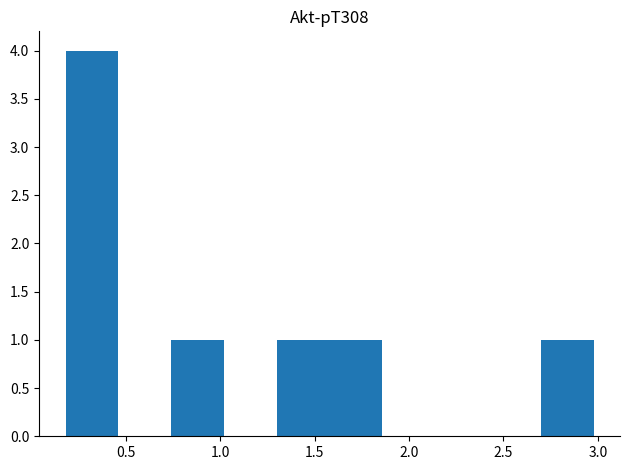

How tall is the bar that spans 0.20 to 0.45 on the x-axis? Neither the bar edges nor the heights are printed on the chart, so give them approximately, as read against the axes.

4